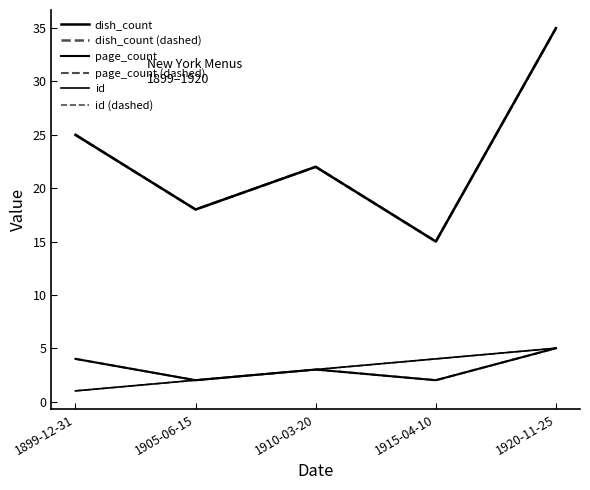

How many interior local peaks does the dish_count series have?

1